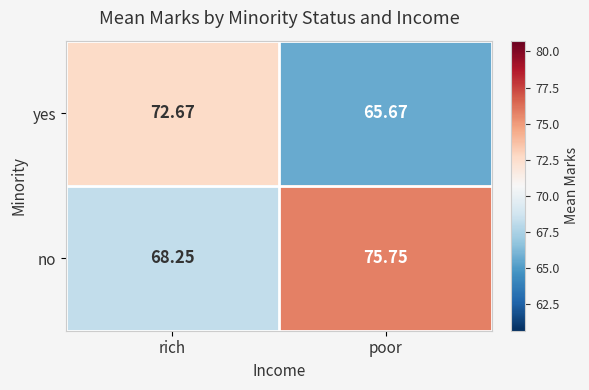

How many categories are shown in the chart?

2